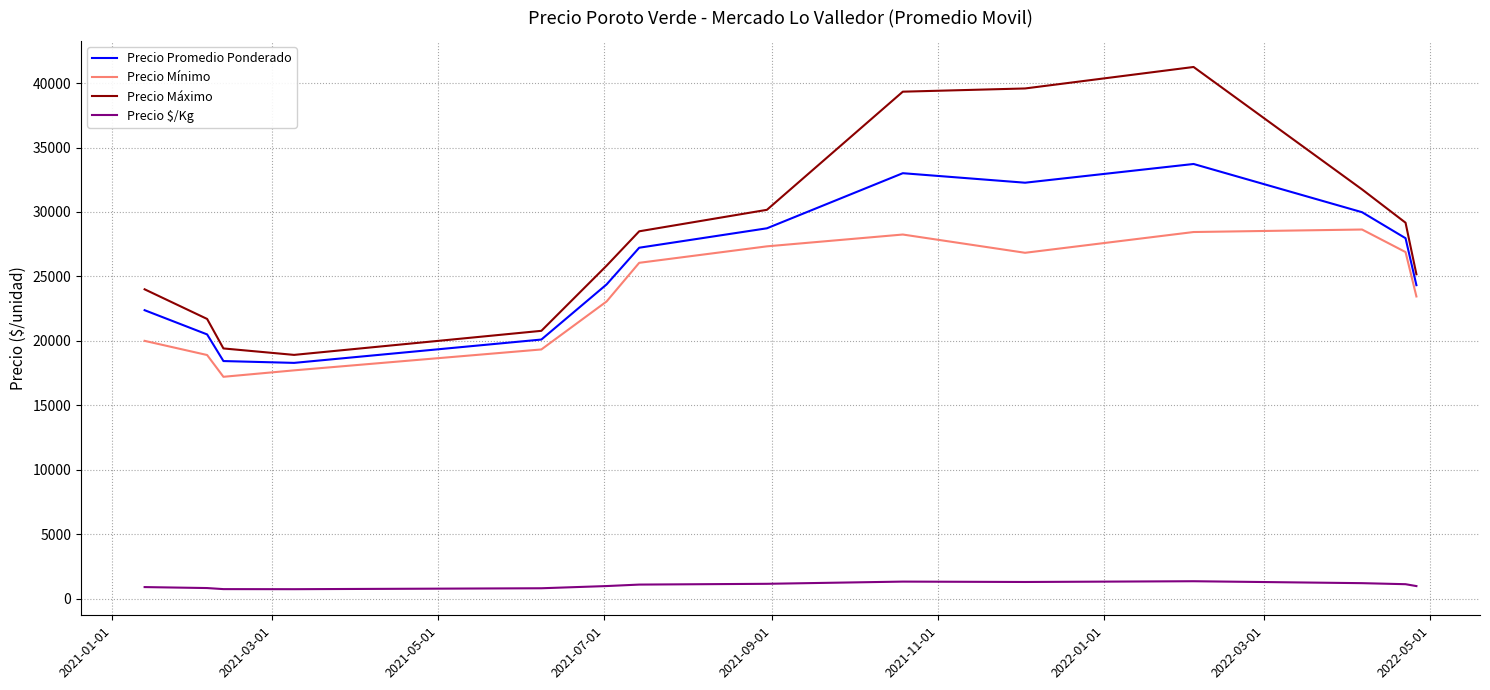

Which series has the largest range (max minus min)?

Precio Máximo